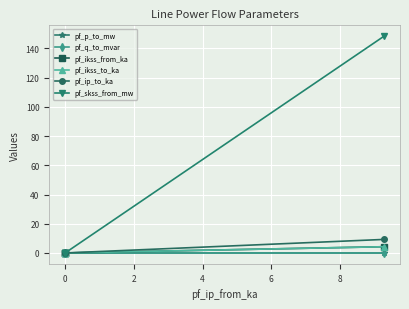

Rank the series at 0 from highest to lowest value.

pf_p_to_mw, pf_ikss_from_ka, pf_ikss_to_ka, pf_ip_to_ka, pf_skss_from_mw, pf_q_to_mvar